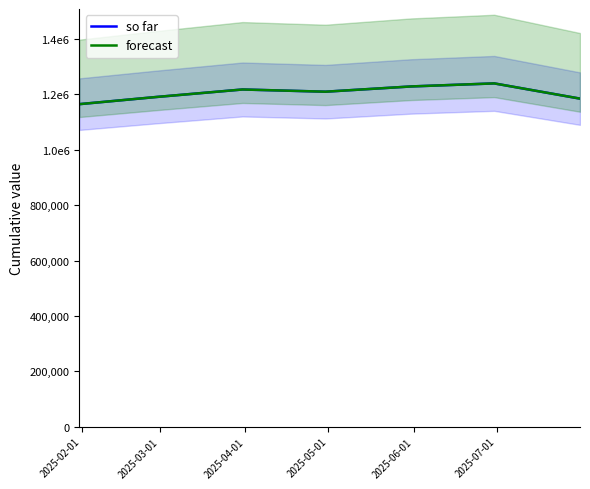

What is the label of the 6th point from the right?

2025-03-01